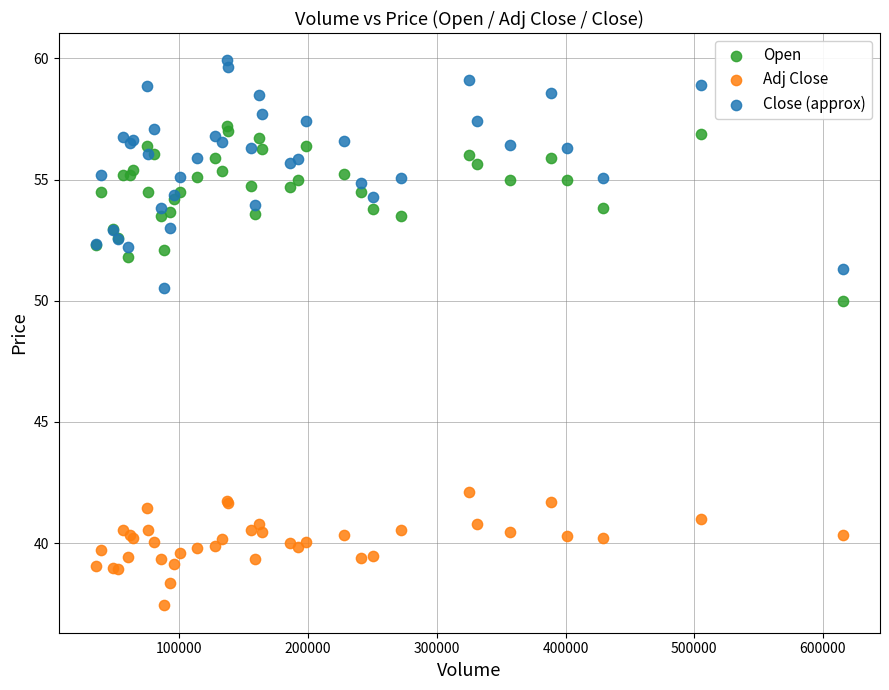

What are all the series names shown in the legend?

Open, Adj Close, Close (approx)